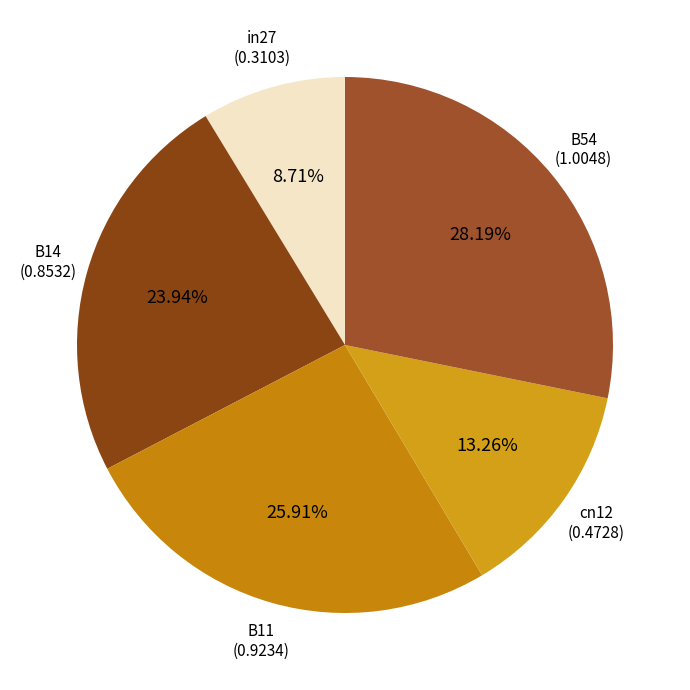

How many segments does this pie chart have?

5